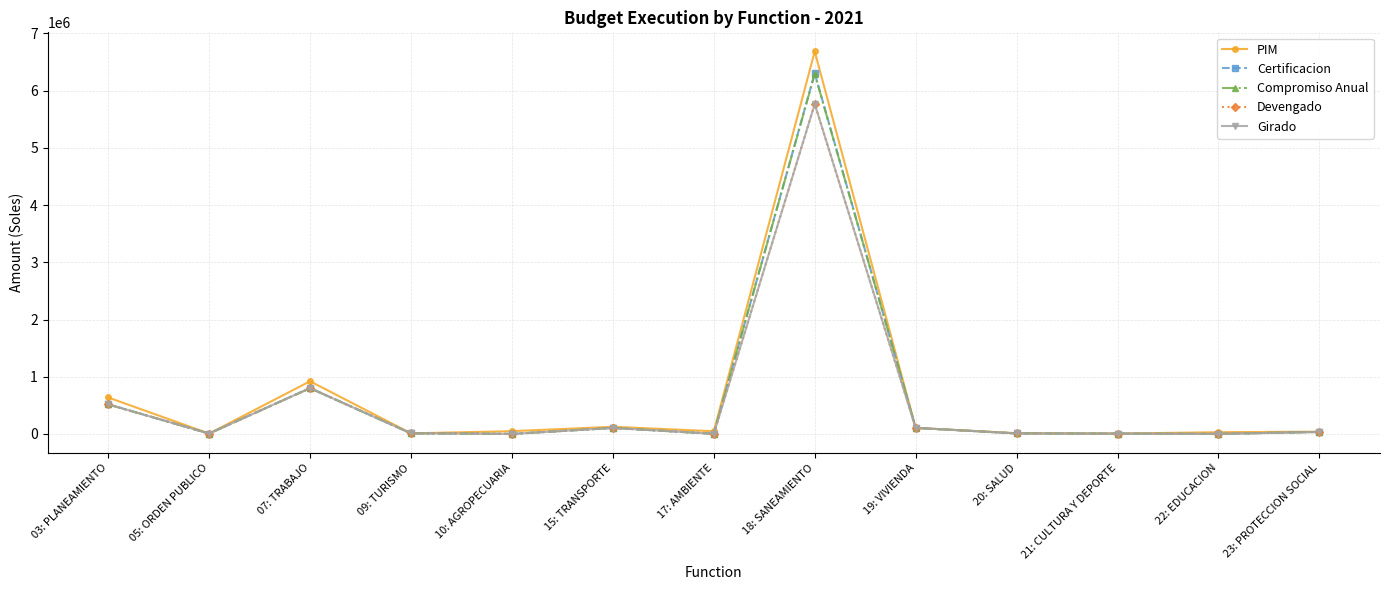

What is the label of the 1st point from the right?

23: PROTECCION SOCIAL